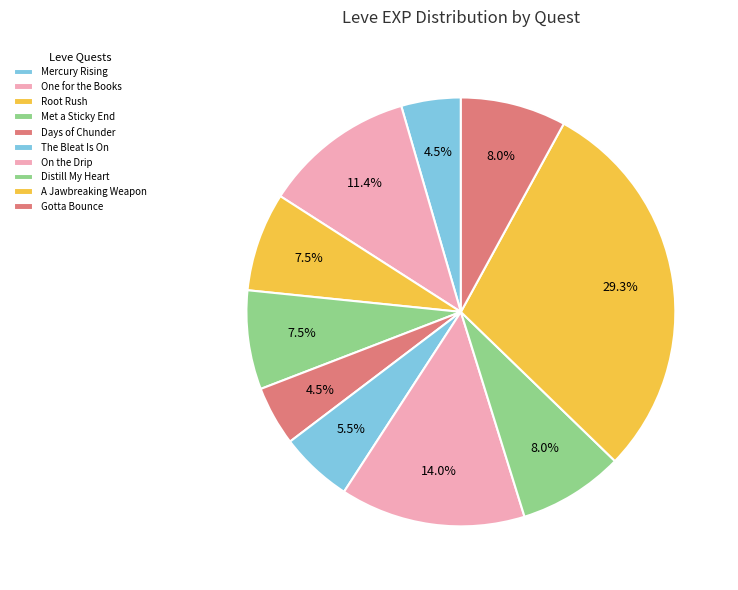

Is there any slice that represents more than half of the pie?

No